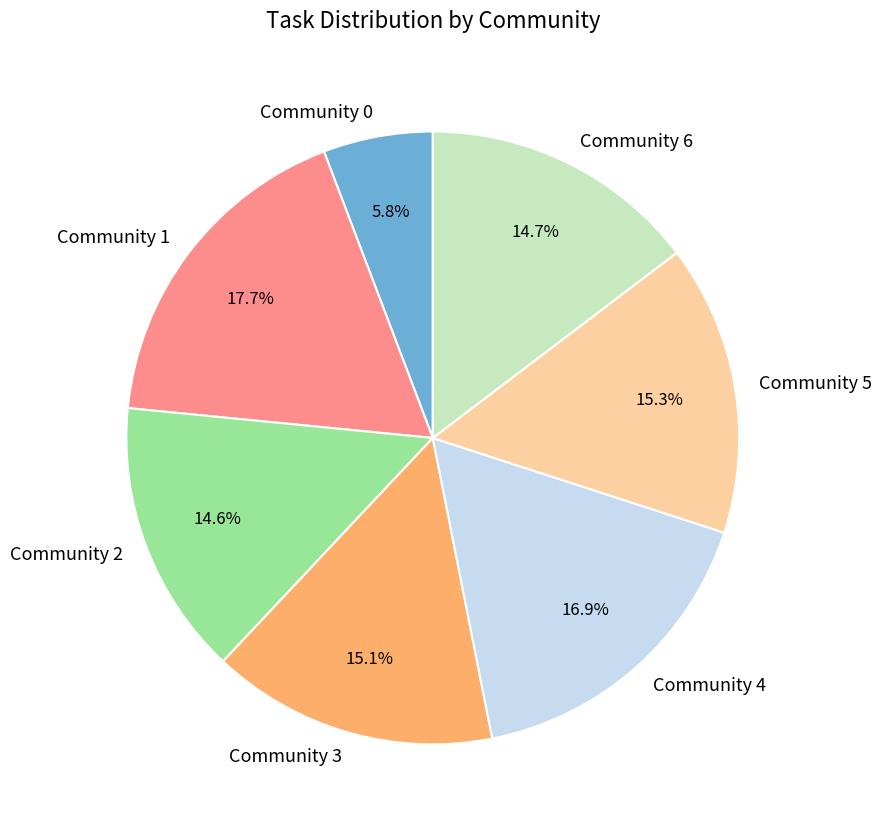

What is the ratio of the value at Community 1 to the value at Community 6?

1.2